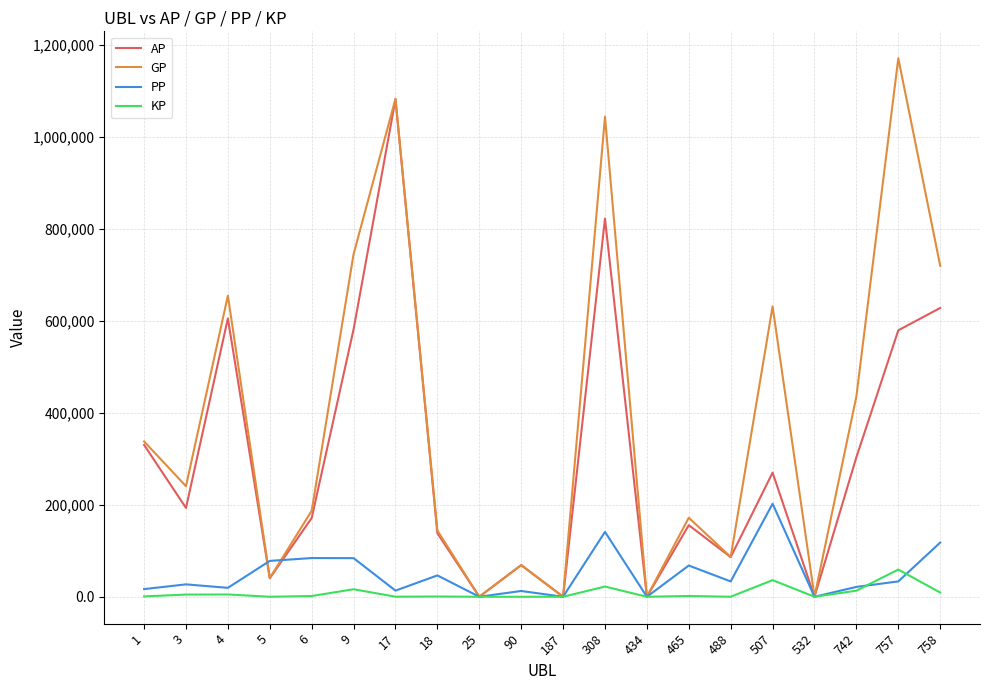

What is the difference between the highest and lowest values at 465?

170229.3